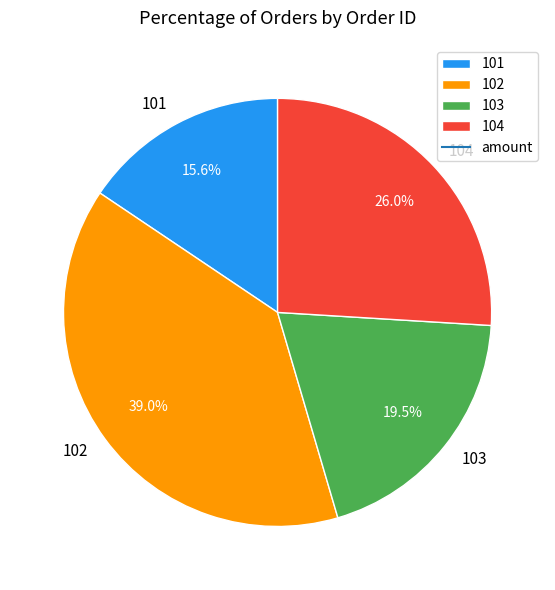

Approximately how many times larger is the value at 104 compared to 103?

1.3